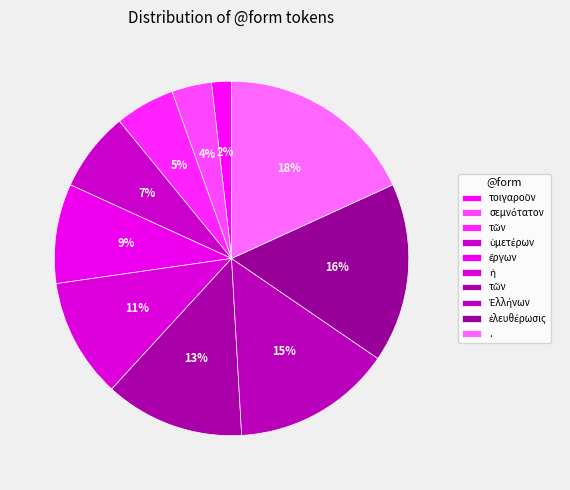

Count the number of slices in the pie.

10